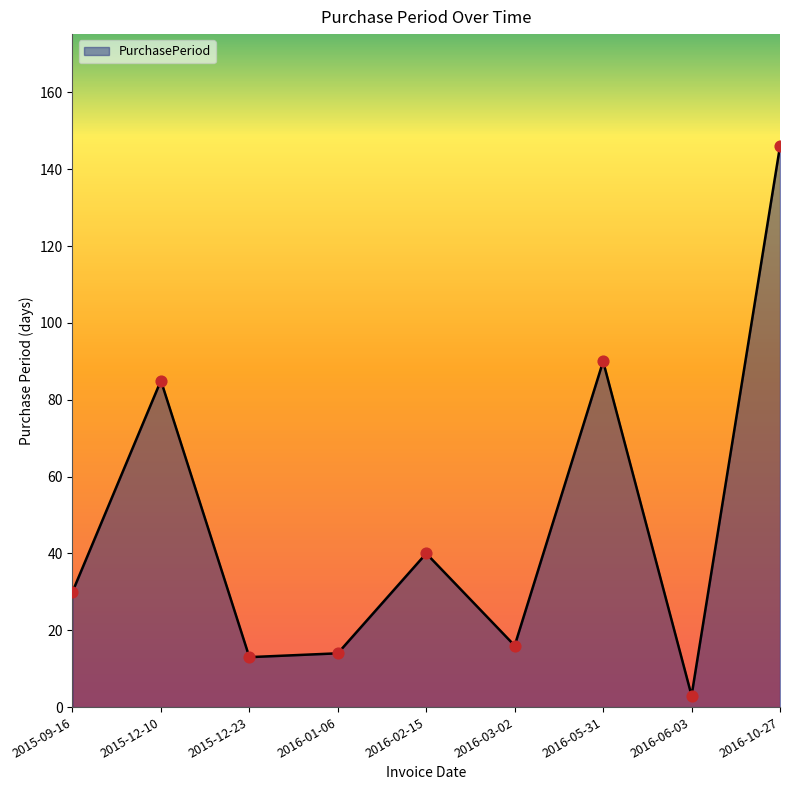

Which has a higher value, 2015-12-23 or 2016-02-15?

2016-02-15